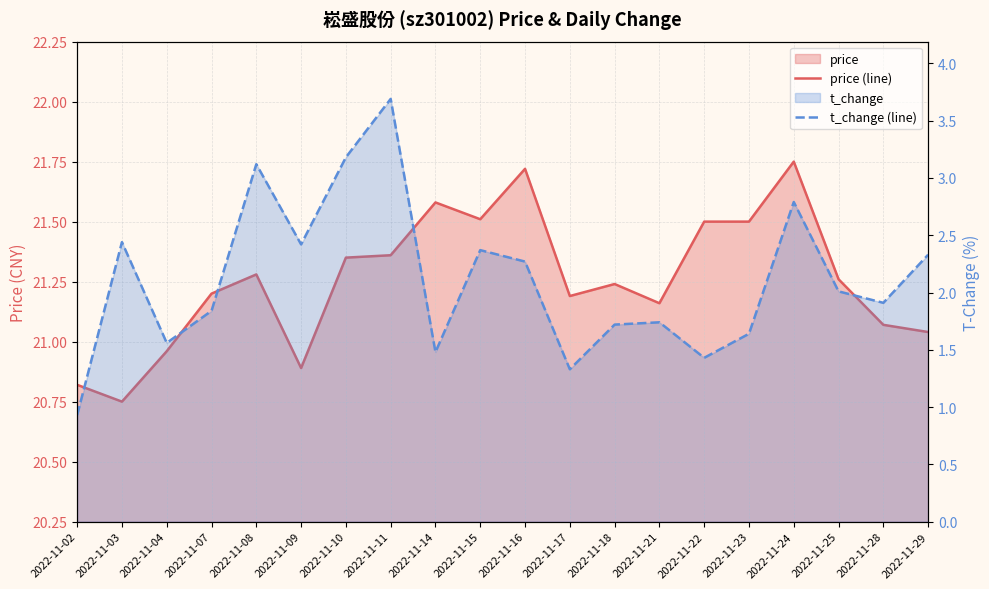

How many values in the price (line) series are below 21?

4